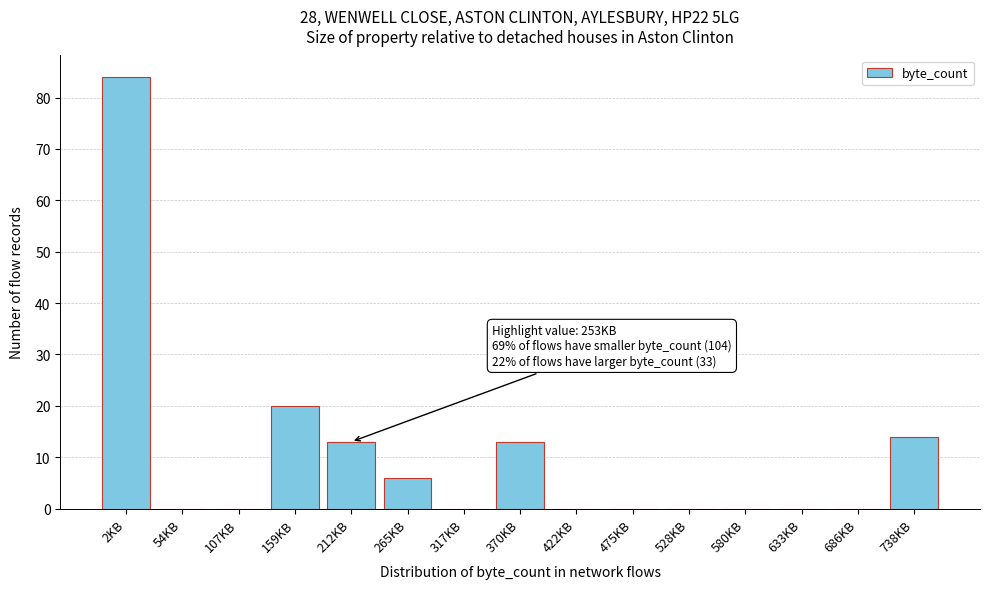

Reading left to right, extract all data points from this chart.

2KB=84	54KB=0	107KB=0	159KB=20	212KB=13	265KB=6	317KB=0	370KB=13	422KB=0	475KB=0	528KB=0	580KB=0	633KB=0	686KB=0	738KB=14